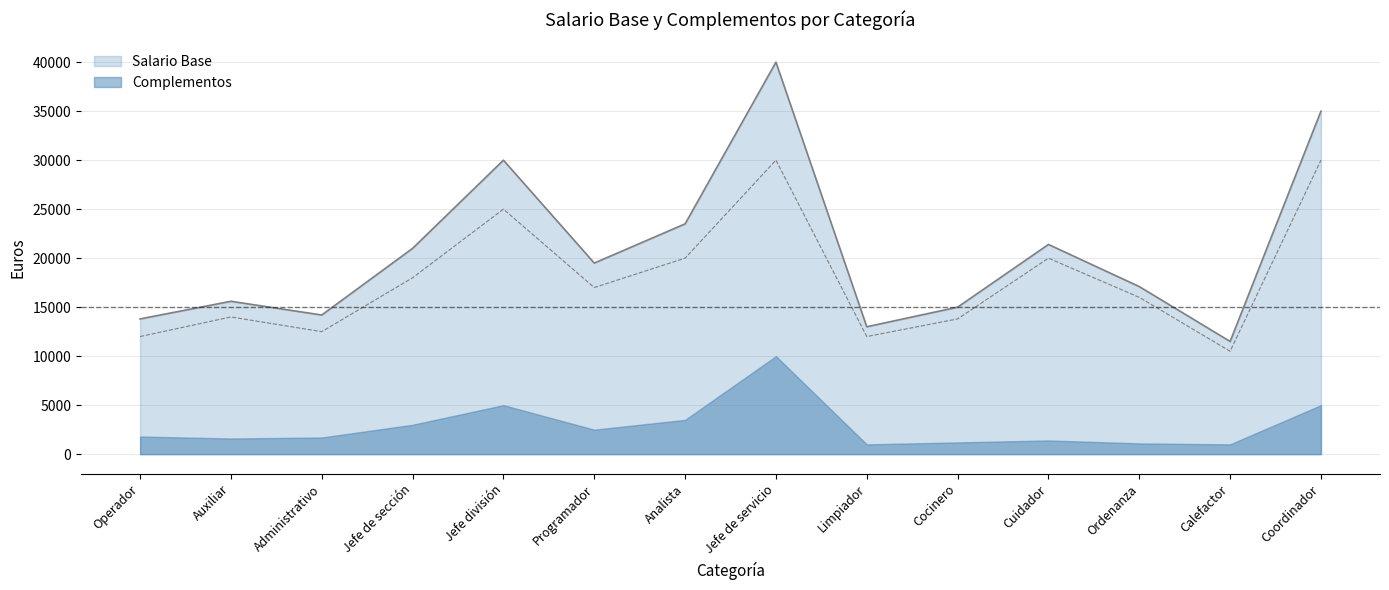

Reading left to right, transcribe all the data shown in this chart.

Operador=12000	Auxiliar=14000	Administrativo=12500	Jefe de sección=18000	Jefe división=25000	Programador=17000	Analista=20000	Jefe de servicio=30000	Limpiador=12000	Cocinero=13800	Cuidador=20000	Ordenanza=16000	Calefactor=10500	Coordinador=30000